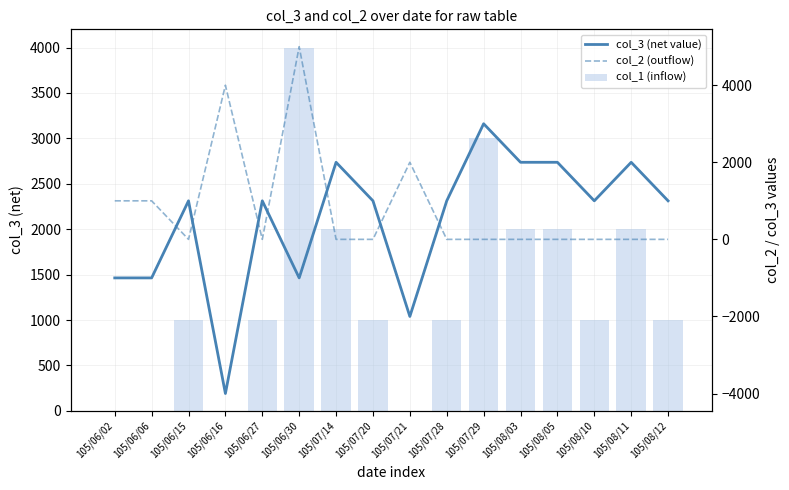

Are the bars horizontal?

No